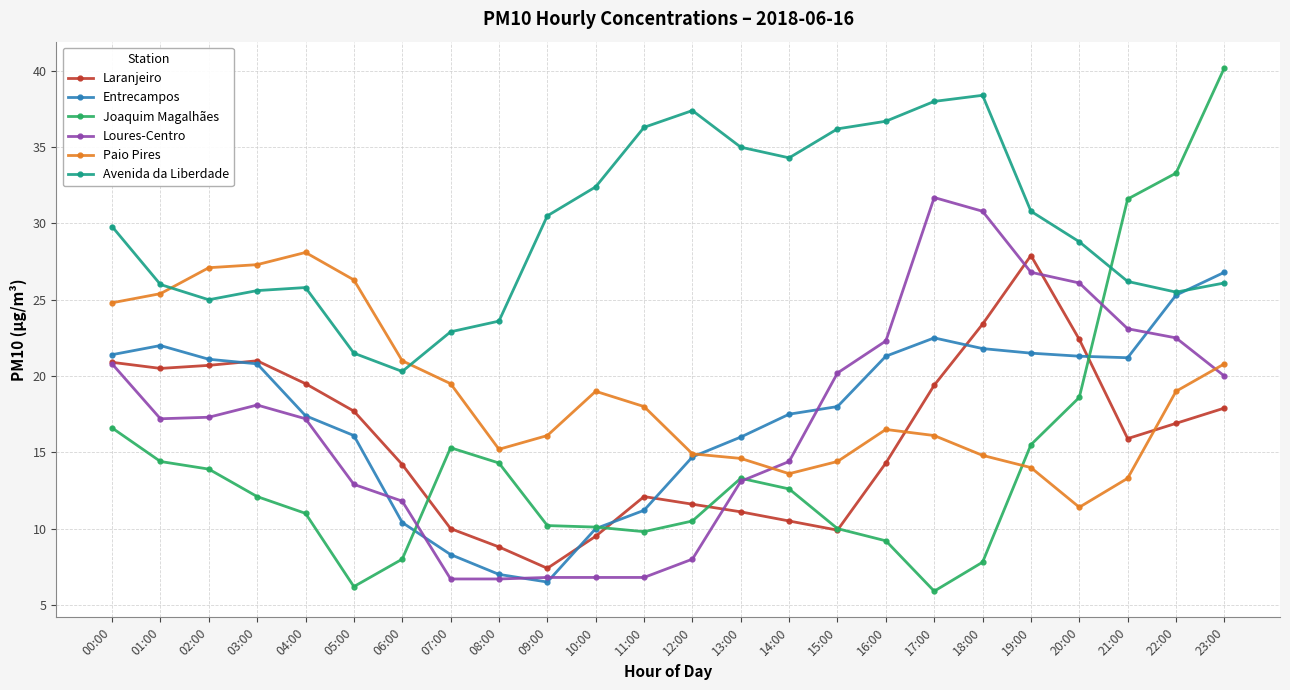

What is the total value across all series at 07:00?

82.7